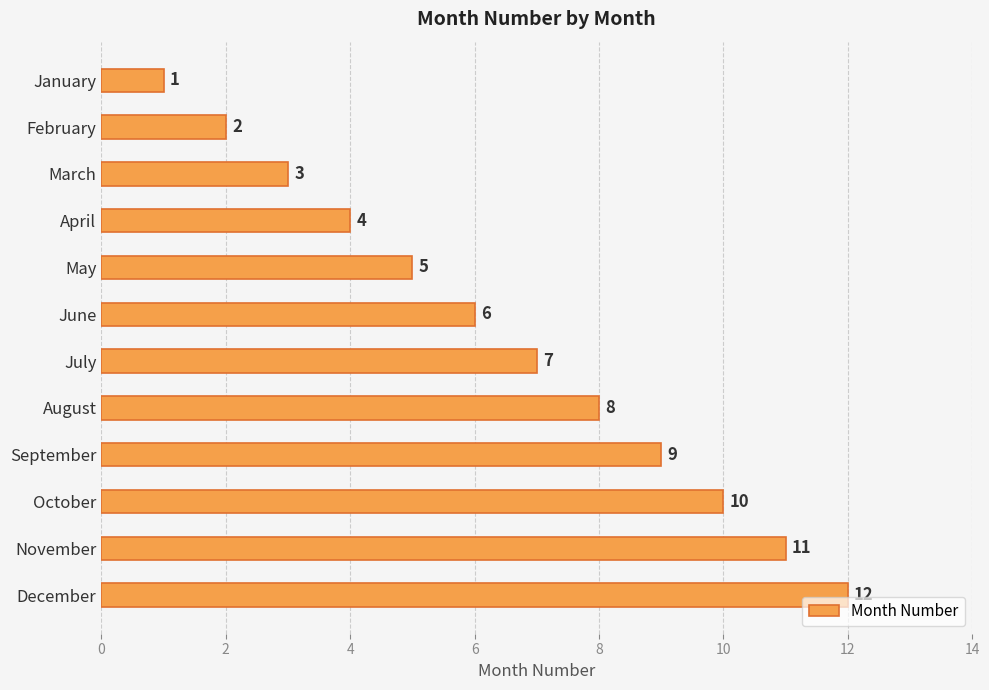

Rank the categories by value from lowest to highest.

January, February, March, April, May, June, July, August, September, October, November, December